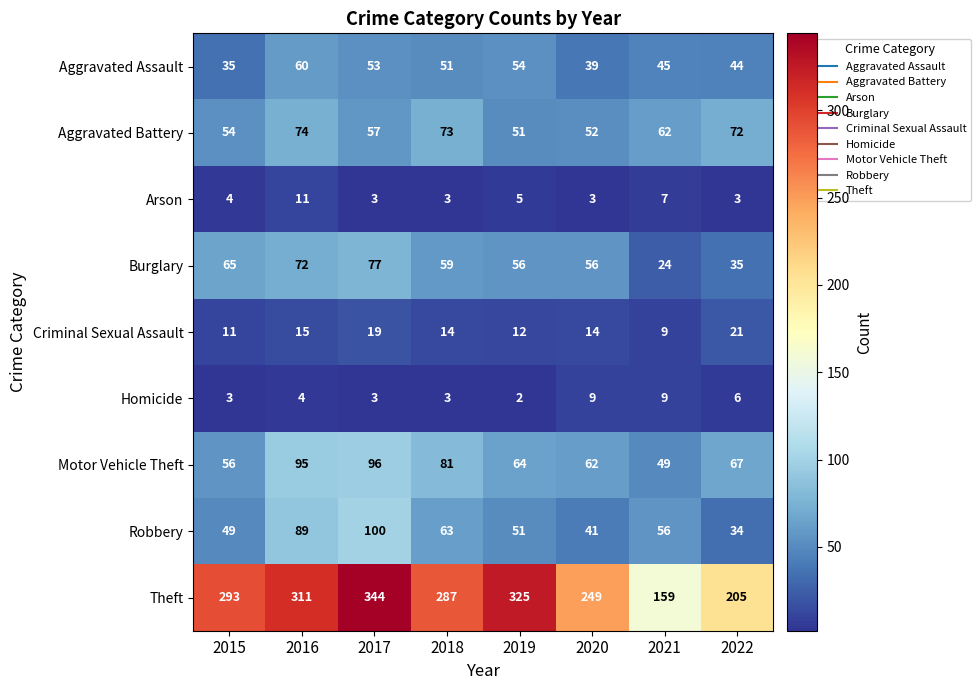

Rank the series at 2015 from lowest to highest value.

Homicide, Arson, Criminal Sexual Assault, Aggravated Assault, Robbery, Aggravated Battery, Motor Vehicle Theft, Burglary, Theft